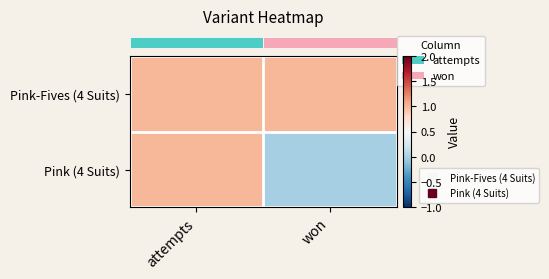

Which category has the lowest value across all series?

won